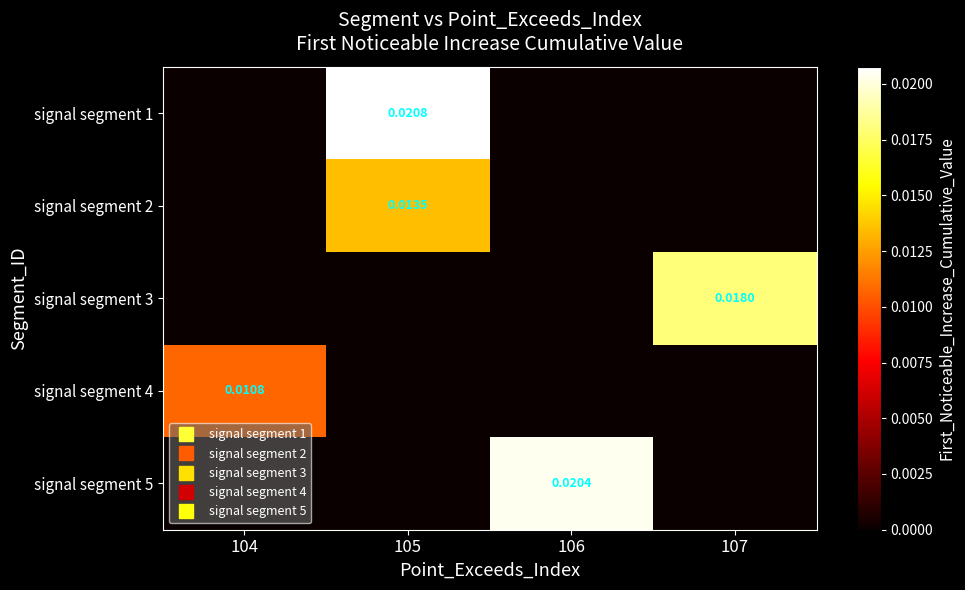

Which category has the lowest value in the signal segment 5 series?

104